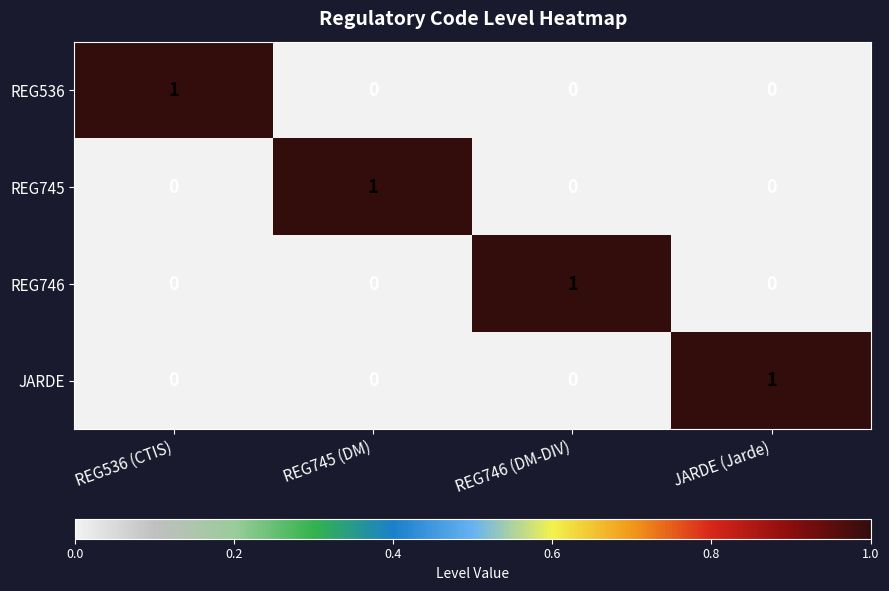

The JARDE series shows 1 at REG745 (DM). True or false?

False